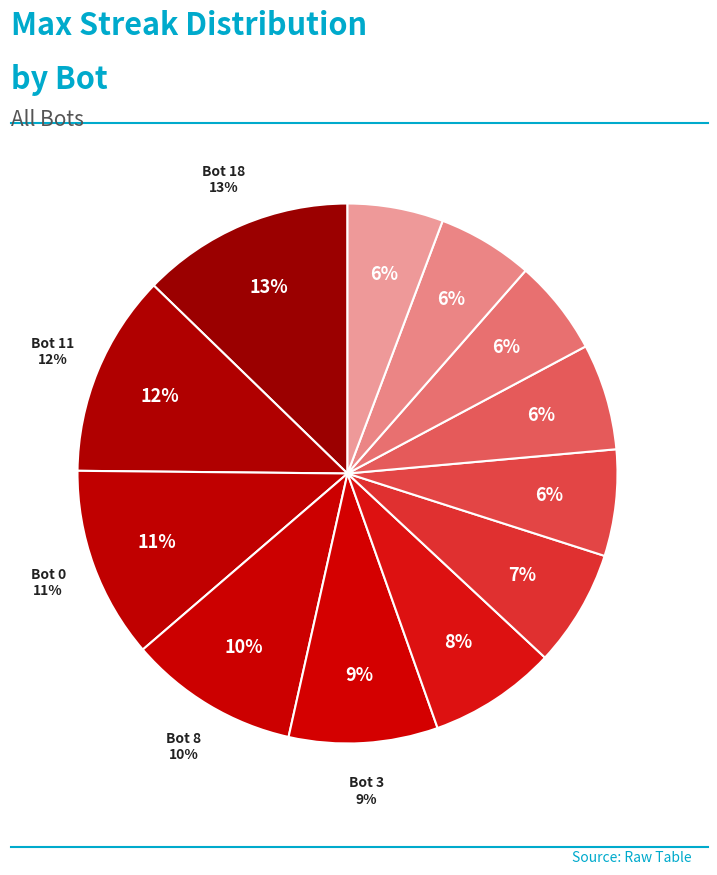

Approximately how many times larger is the value at Bot 9 compared to Bot 4?

0.9